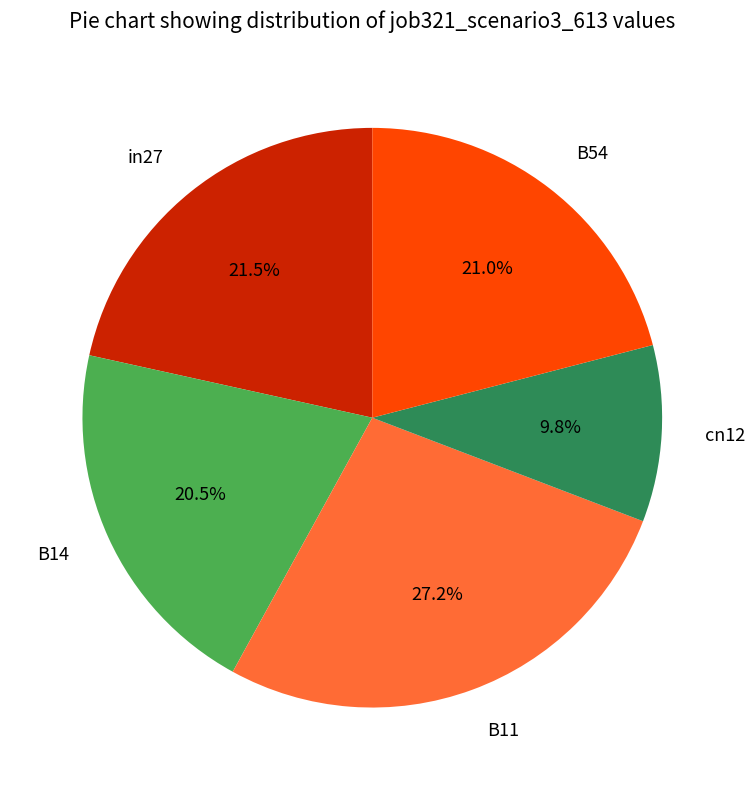

To the nearest percent, what portion does cn12 represent?

10%